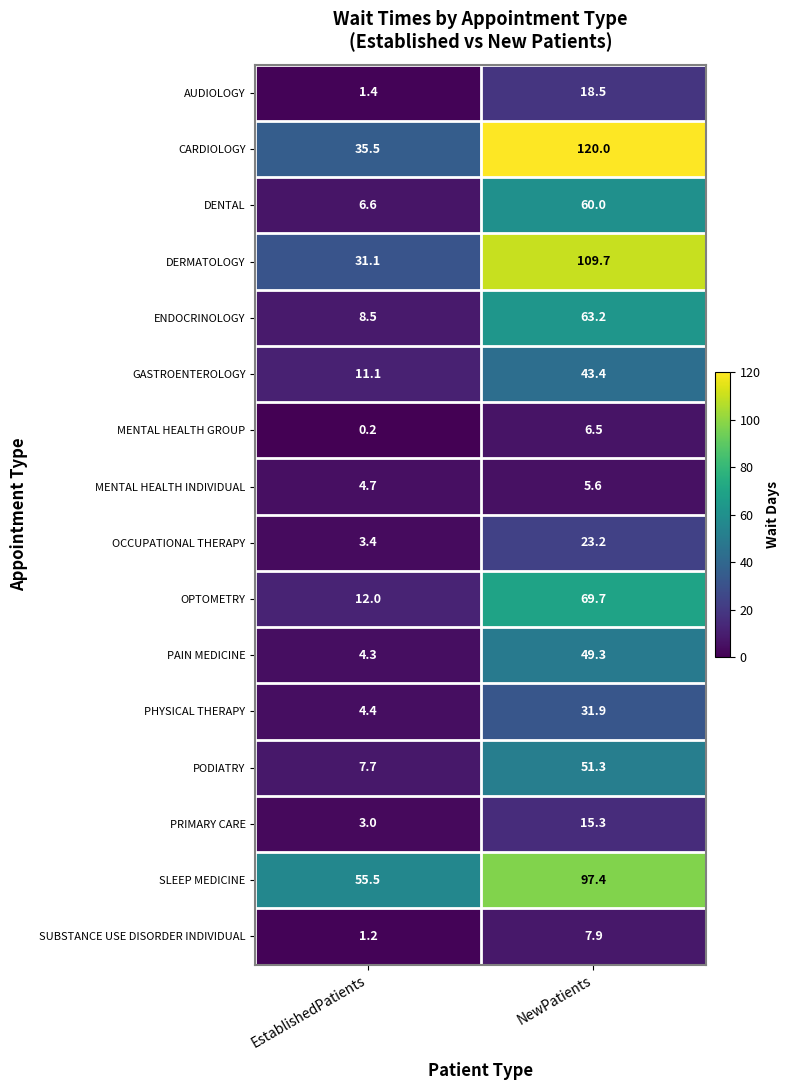

What is the total value across all series at NewPatients?

772.9